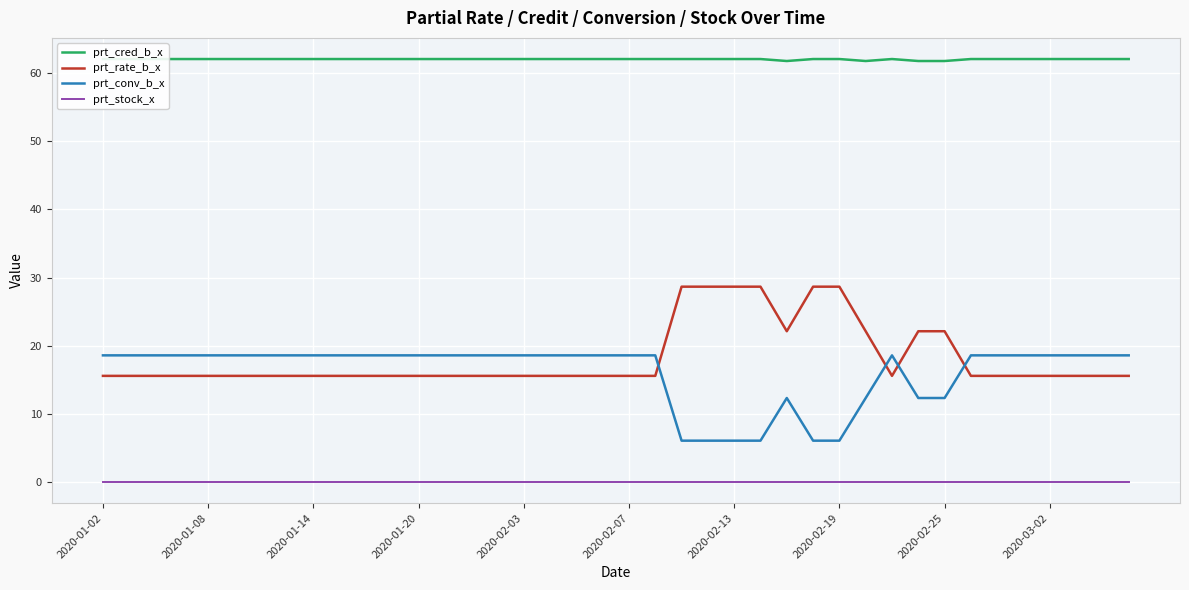

Reading left to right, what are all the values shown in this chart?

prt_cred_b_x: 62.1	62.1	62.1	62.1	62.1	62.1	62.1	62.1	62.1	62.1	62.1	62.1	62.1	62.1	62.1	62.1	62.1	62.1	62.1	62.1	62.1	62.1	62.1	62.1	62.1	62.1	61.8	62.1	62.1	61.8	62.1	61.8	61.8	62.1	62.1	62.1	62.1	62.1	62.1	62.1
prt_rate_b_x: 15.6	15.6	15.6	15.6	15.6	15.6	15.6	15.6	15.6	15.6	15.6	15.6	15.6	15.6	15.6	15.6	15.6	15.6	15.6	15.6	15.6	15.6	28.7	28.7	28.7	28.7	22.1	28.7	28.7	22.1	15.6	22.1	22.1	15.6	15.6	15.6	15.6	15.6	15.6	15.6
prt_conv_b_x: 18.6	18.6	18.6	18.6	18.6	18.6	18.6	18.6	18.6	18.6	18.6	18.6	18.6	18.6	18.6	18.6	18.6	18.6	18.6	18.6	18.6	18.6	6.1	6.1	6.1	6.1	12.3	6.1	6.1	12.3	18.6	12.3	12.3	18.6	18.6	18.6	18.6	18.6	18.6	18.6
prt_stock_x: 0.0	0.0	0.0	0.0	0.0	0.0	0.0	0.0	0.0	0.0	0.0	0.0	0.0	0.0	0.0	0.0	0.0	0.0	0.0	0.0	0.0	0.0	0.0	0.0	0.0	0.0	0.0	0.0	0.0	0.0	0.0	0.0	0.0	0.0	0.0	0.0	0.0	0.0	0.0	0.0